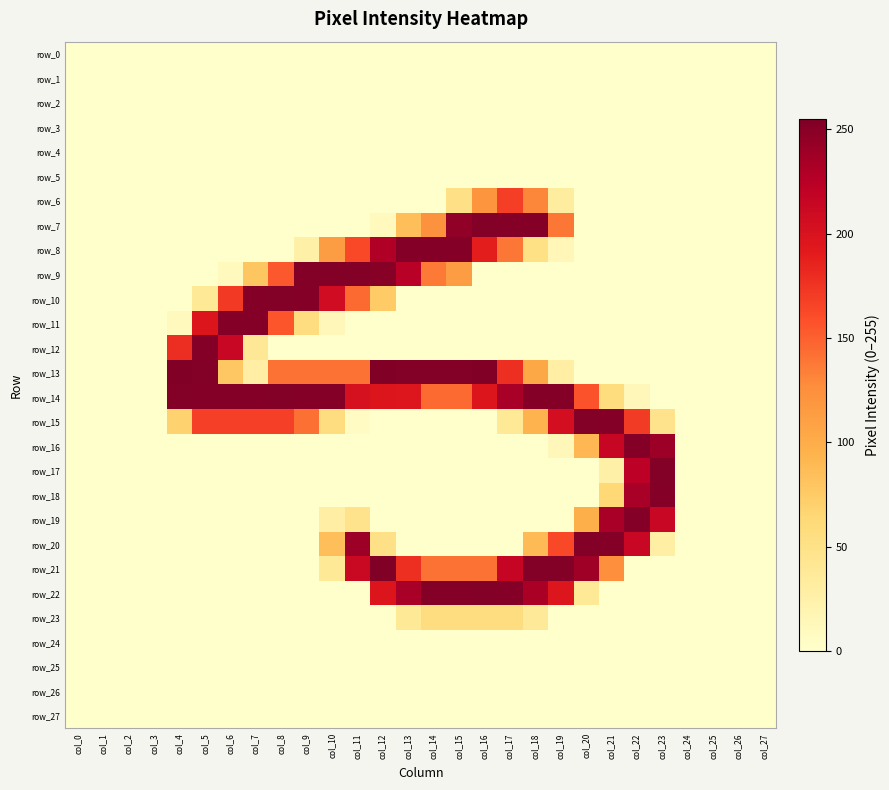

Where is row_7 nearest to the value 126?

col_14